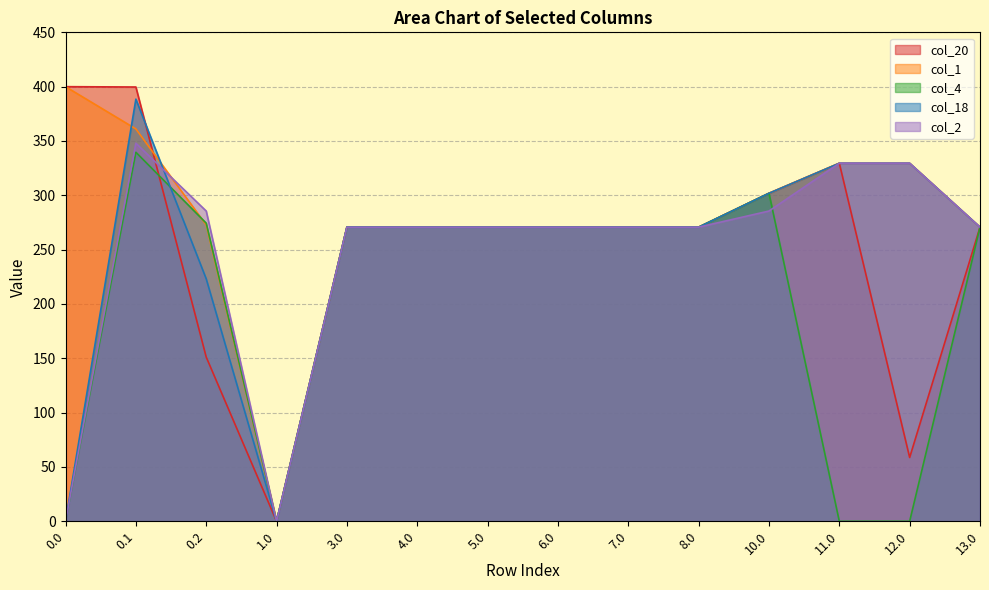

What is the approximate value of col_18 at 6.0?

270.7